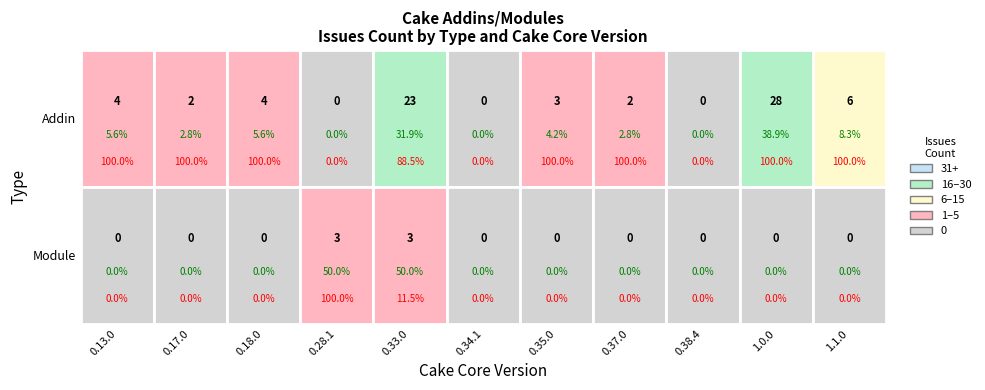

Rank the series by their average value, from lowest to highest.

Module, Addin